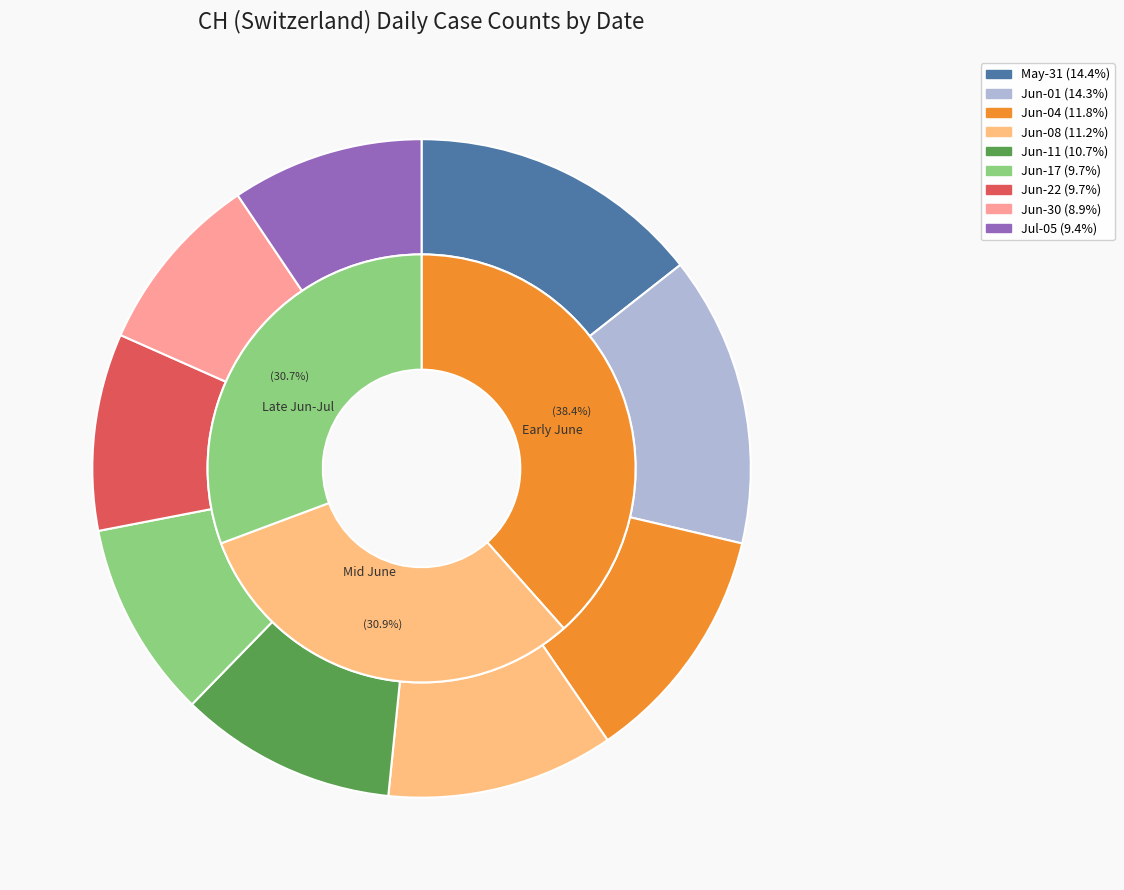

Combined, do 2020-07-02 and 2020-06-04 account for over 50%?

No